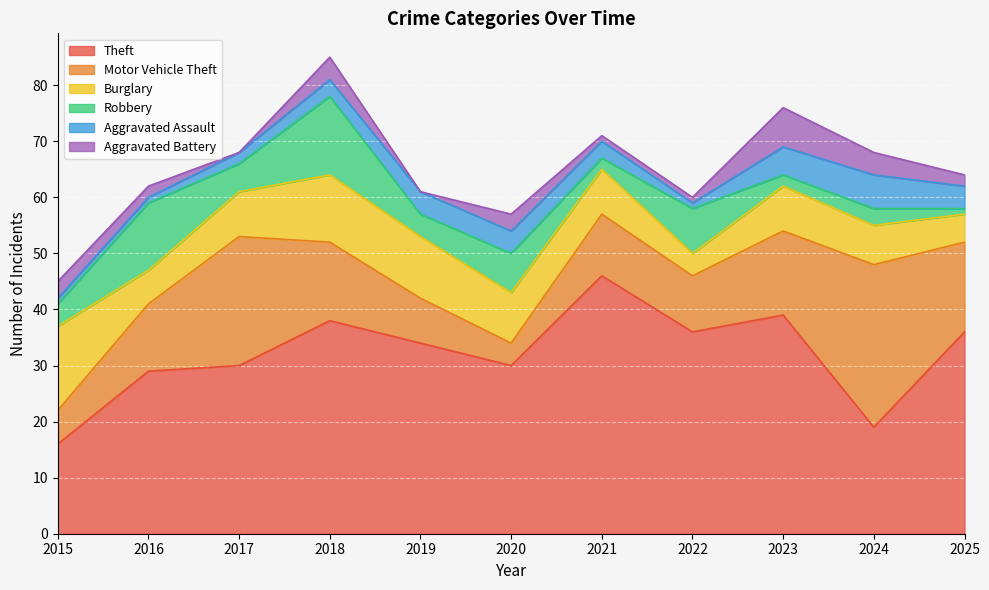

True or false: Theft has a value of 34 at 2019.

True